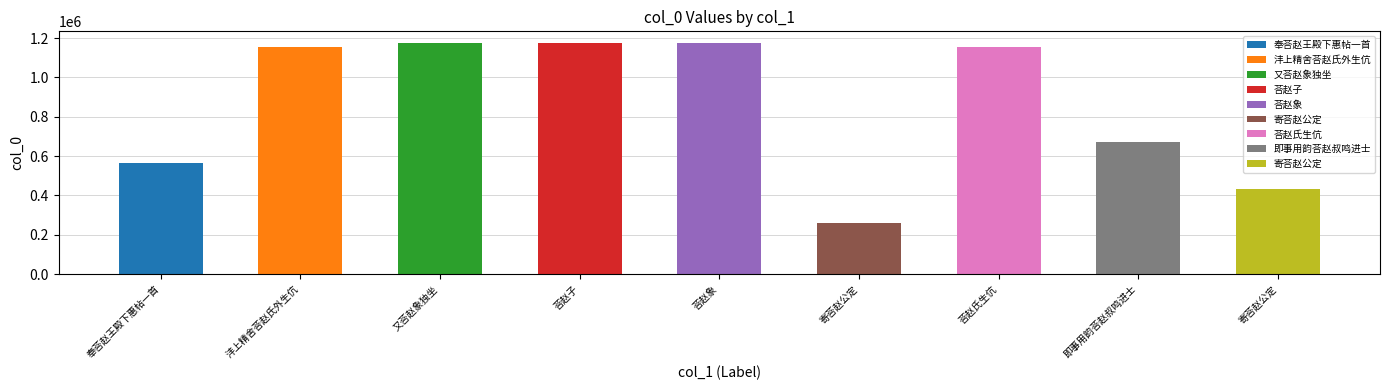

Reading left to right, what are all the values shown in this chart?

566240	1152942	1175373	1175374	1175375	257439	1152655	672648	435170